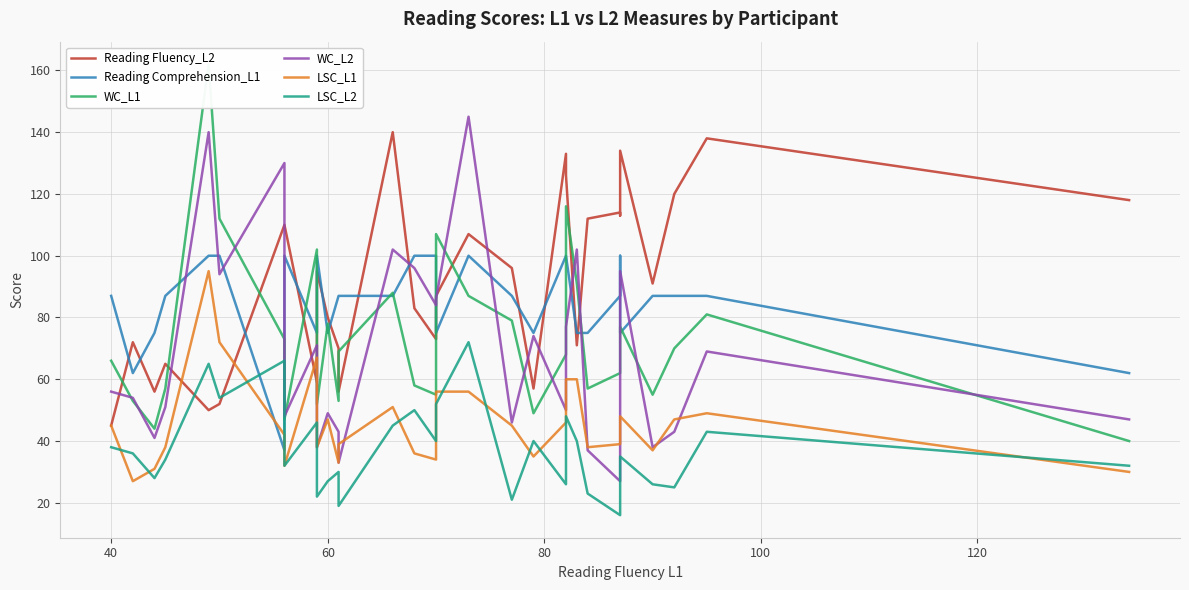

At how many categories does at least one series exceed 54?

31